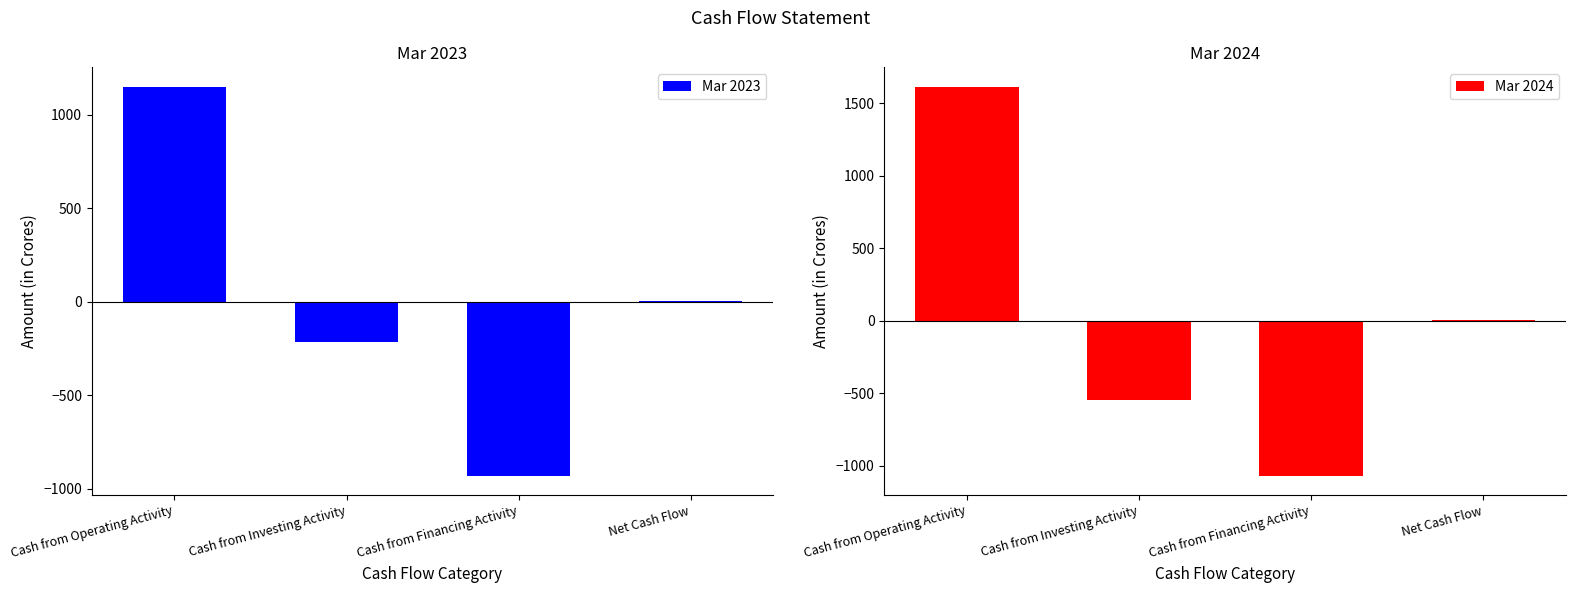

Rank the series by their maximum value, from lowest to highest.

Mar 2023, Mar 2024